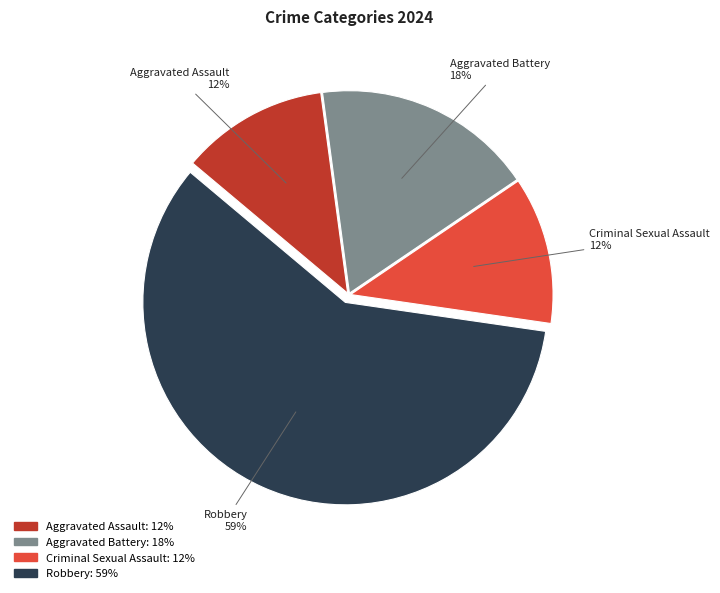

Combined, do Aggravated Battery and Aggravated Assault account for over 50%?

No